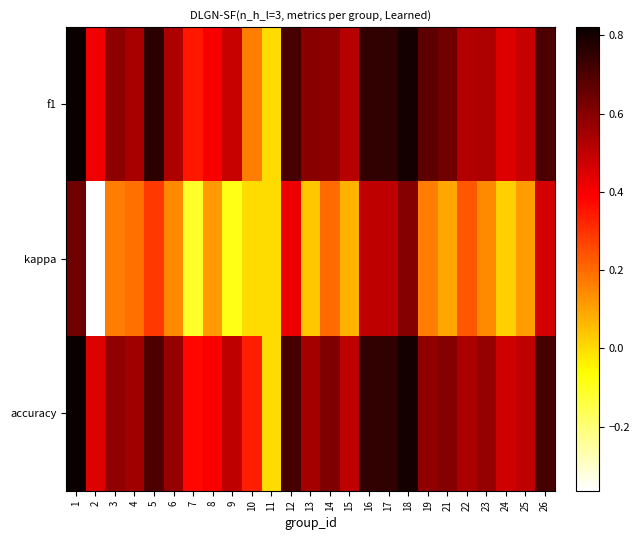

Reading right to left, what are all the values shown in this chart?

f1: 26=0.7	25=0.5	24=0.4	23=0.5	22=0.5	21=0.6	19=0.7	18=0.8	17=0.7	16=0.8	15=0.5	14=0.6	13=0.6	12=0.7	11=0.0	10=0.2	9=0.5	8=0.4	7=0.3	6=0.5	5=0.8	4=0.5	3=0.6	2=0.4	1=0.8
kappa: 26=0.5	25=0.1	24=0.0	23=0.1	22=0.2	21=0.1	19=0.2	18=0.6	17=0.5	16=0.5	15=0.1	14=0.2	13=0.0	12=0.4	11=0.0	10=0.0	9=-0.1	8=0.1	7=-0.1	6=0.1	5=0.3	4=0.2	3=0.2	2=-0.4	1=0.6
accuracy: 26=0.7	25=0.5	24=0.5	23=0.6	22=0.5	21=0.6	19=0.6	18=0.8	17=0.8	16=0.8	15=0.5	14=0.6	13=0.5	12=0.7	11=0.0	10=0.3	9=0.5	8=0.4	7=0.4	6=0.6	5=0.7	4=0.6	3=0.6	2=0.4	1=0.8